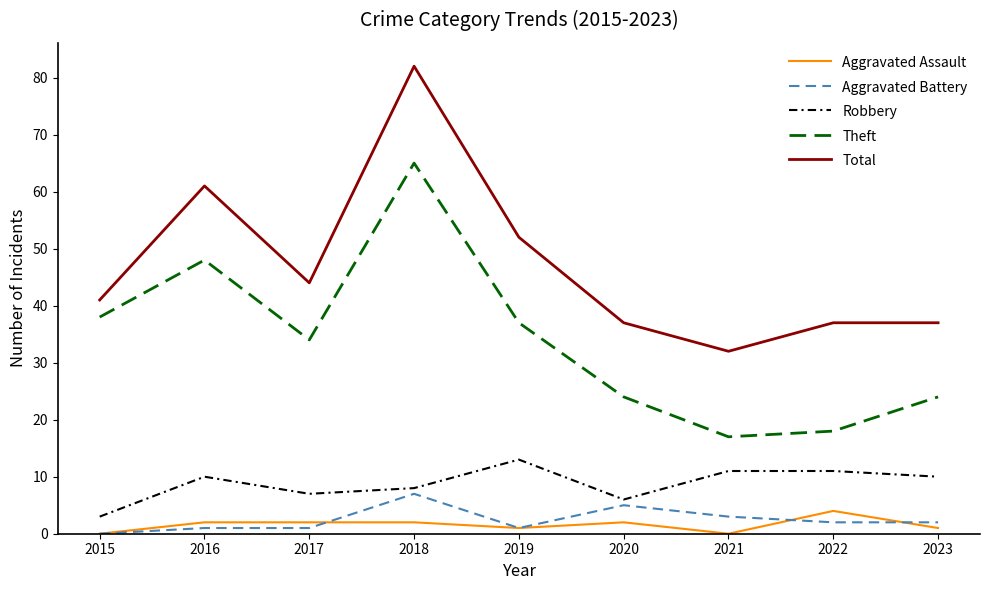

The value of Robbery at 2020 is 2. True or false?

False